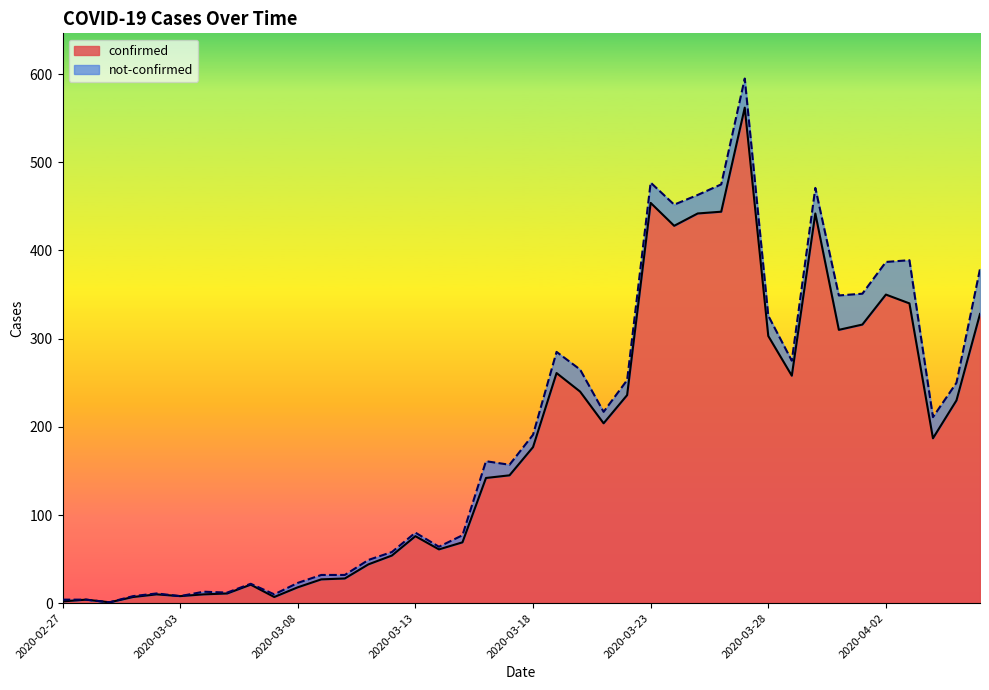

Reading left to right, extract all data points from this chart.

2020-02-27=2	2020-02-28=4	2020-02-29=1	2020-03-01=7	2020-03-02=10	2020-03-03=8	2020-03-04=10	2020-03-05=11	2020-03-06=21	2020-03-07=7	2020-03-08=18	2020-03-09=27	2020-03-10=28	2020-03-11=44	2020-03-12=54	2020-03-13=76	2020-03-14=61	2020-03-15=69	2020-03-16=142	2020-03-17=145	2020-03-18=177	2020-03-19=261	2020-03-20=240	2020-03-21=204	2020-03-22=236	2020-03-23=454	2020-03-24=428	2020-03-25=442	2020-03-26=444	2020-03-27=562	2020-03-28=303	2020-03-29=258	2020-03-30=442	2020-03-31=310	2020-04-01=316	2020-04-02=350	2020-04-03=340	2020-04-04=187	2020-04-05=230	2020-04-06=328